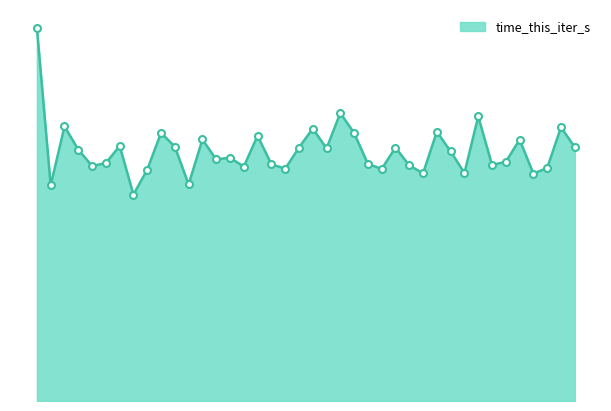

Is this an area chart (filled region under the line)?

Yes